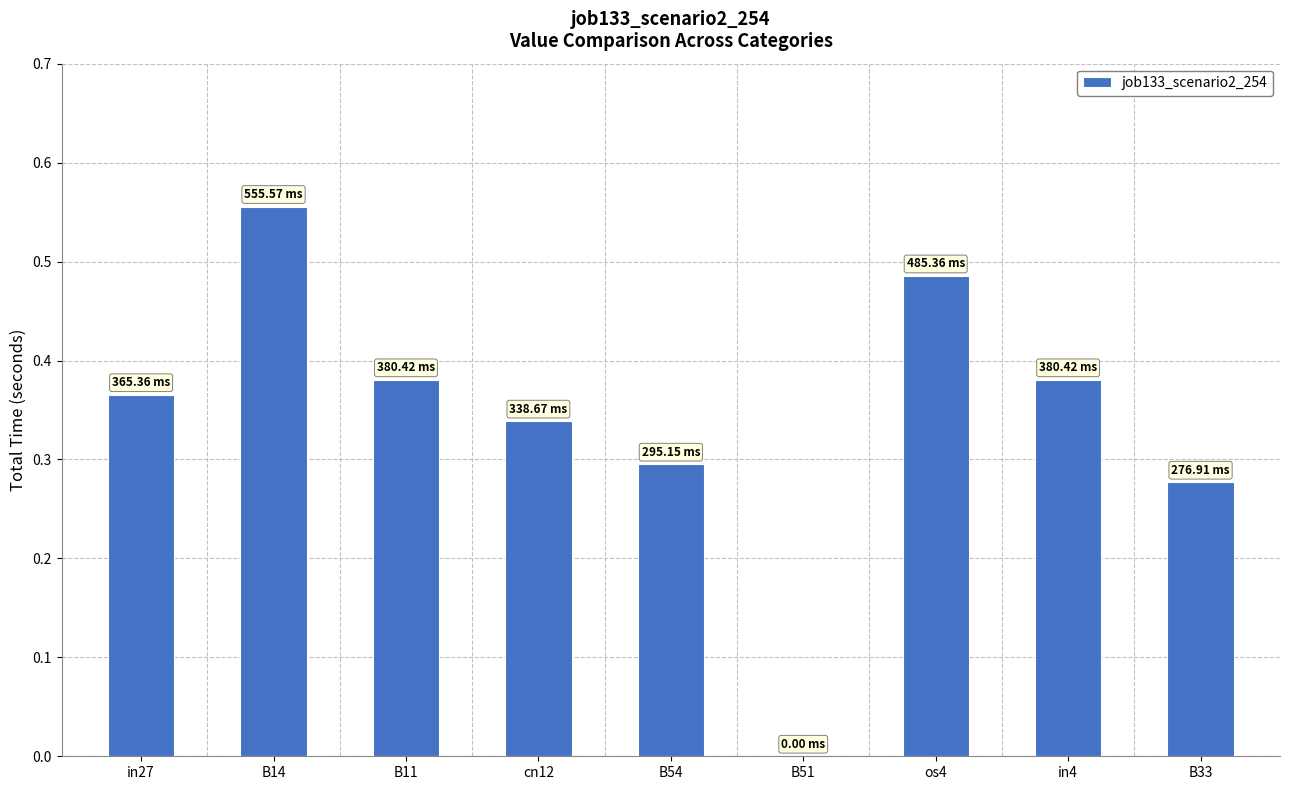

Between cn12 and in4, which is larger?

in4